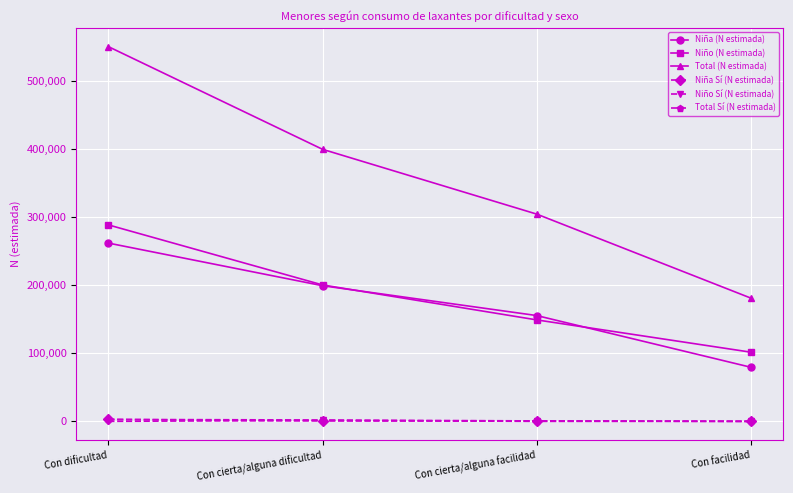

Is it true that Niña (N estimada) equals 335410 at Con cierta/alguna dificultad?

False